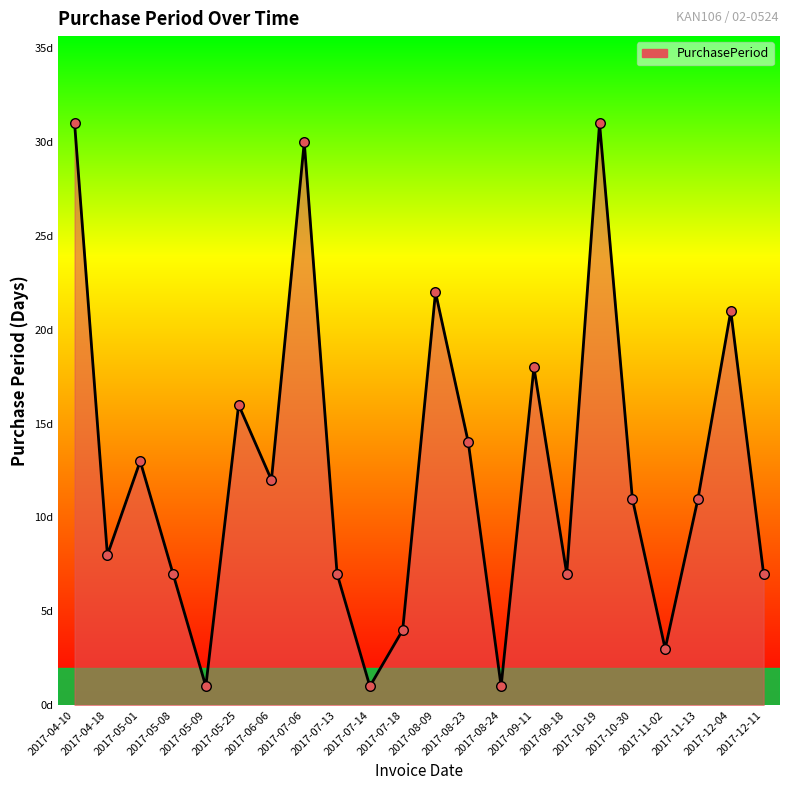

Which has a higher value, 2017-07-14 or 2017-10-19?

2017-10-19